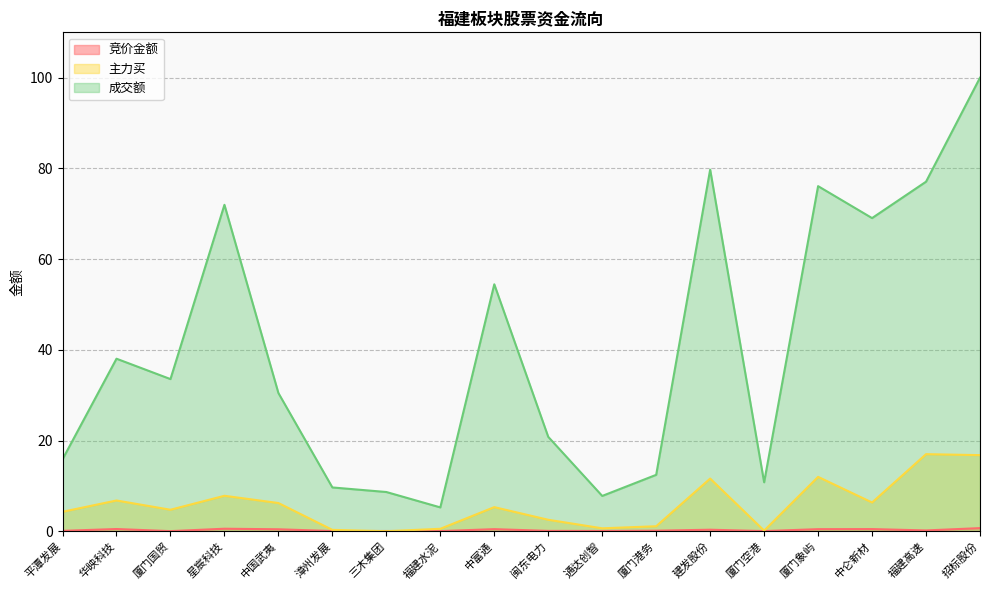

Reading left to right, what are all the values shown in this chart?

竞价金额: 0.1	0.5	0.0	0.5	0.4	0.0	0.0	0.0	0.5	0.1	0.1	0.1	0.3	0.0	0.5	0.5	0.2	0.7
主力买: 4.3	6.8	4.7	7.8	6.2	0.3	0.0	0.5	5.3	2.5	0.6	1.1	11.6	0.1	12.0	6.3	17.0	16.8
成交额: 15.9	38.0	33.5	72.0	30.5	9.6	8.6	5.2	54.4	20.8	7.8	12.4	79.7	10.8	76.1	69.0	77.1	100.0